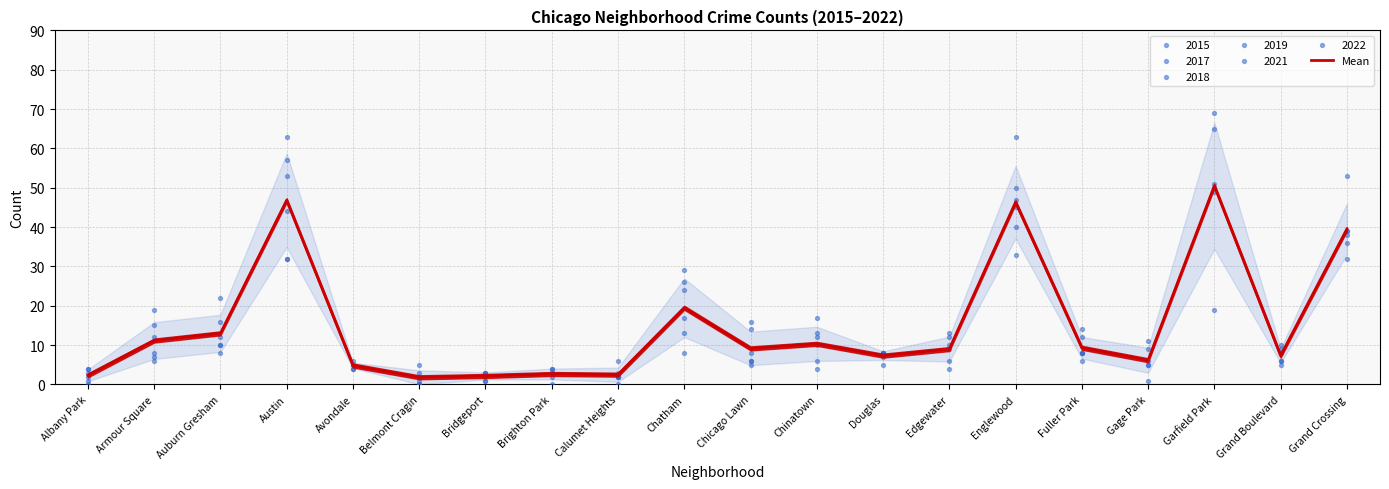

Between Edgewater and Englewood, which is larger?

Englewood